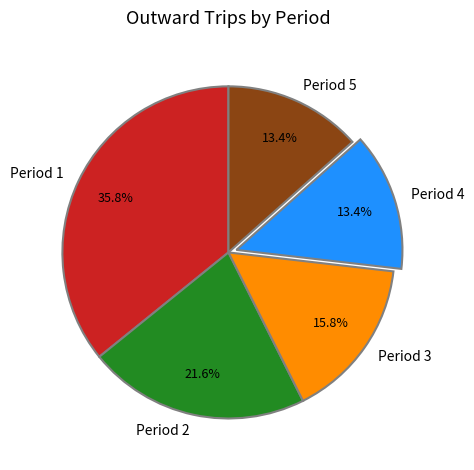

What is the largest slice in the pie chart?

Period 1